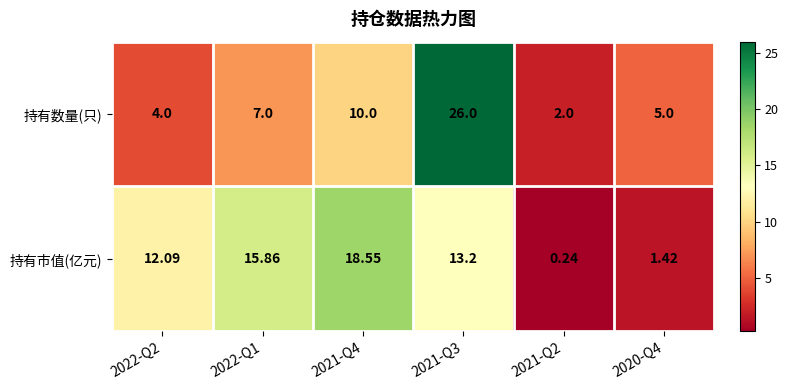

List the series in order of their peak value, lowest first.

持有市值(亿元), 持有数量(只)